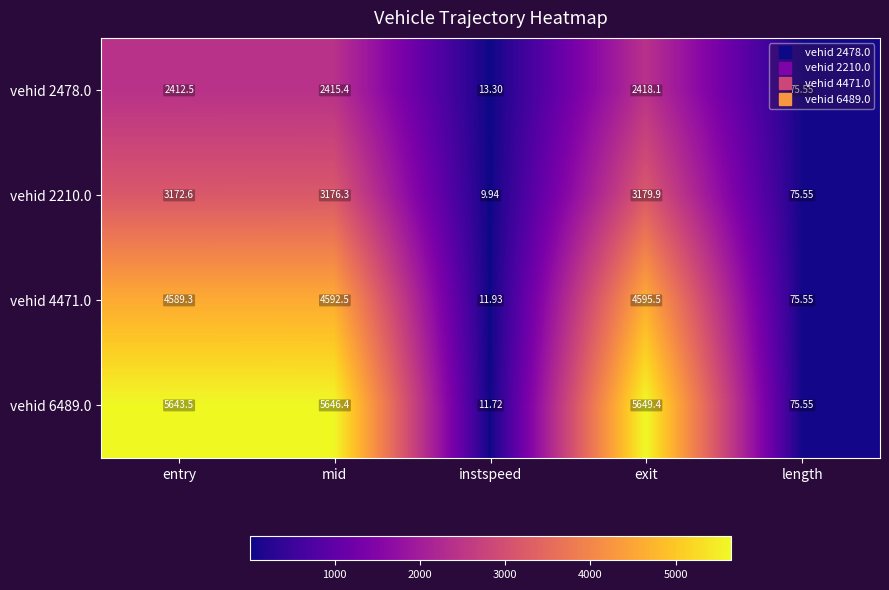

At how many categories does at least one series exceed 4827?

3